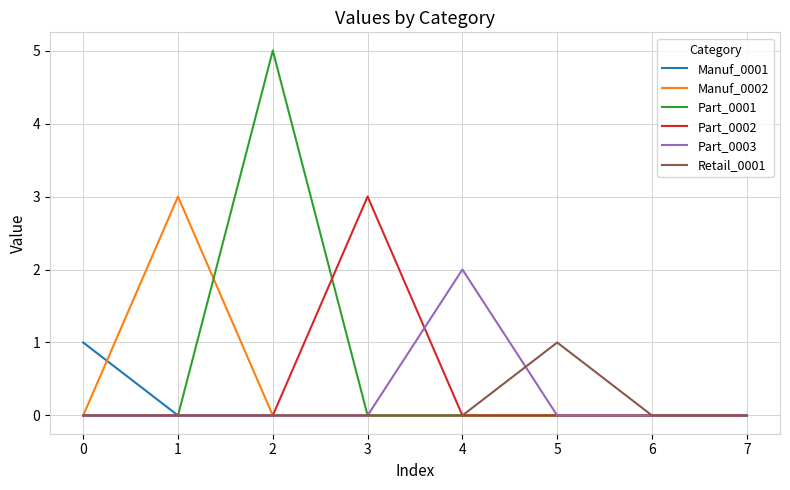

Which series has the largest range (max minus min)?

Part_0001